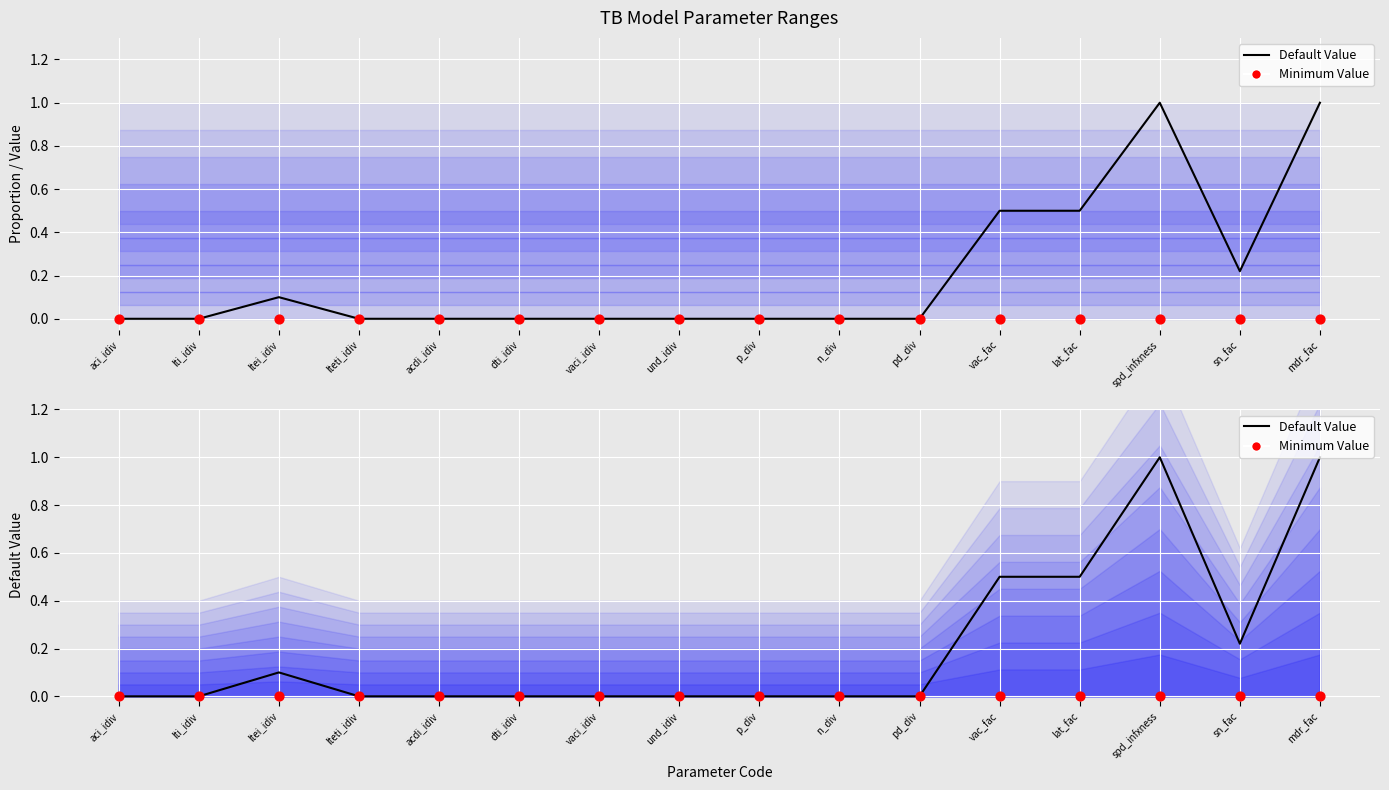

Which series contains the lowest Y value?

Default Value